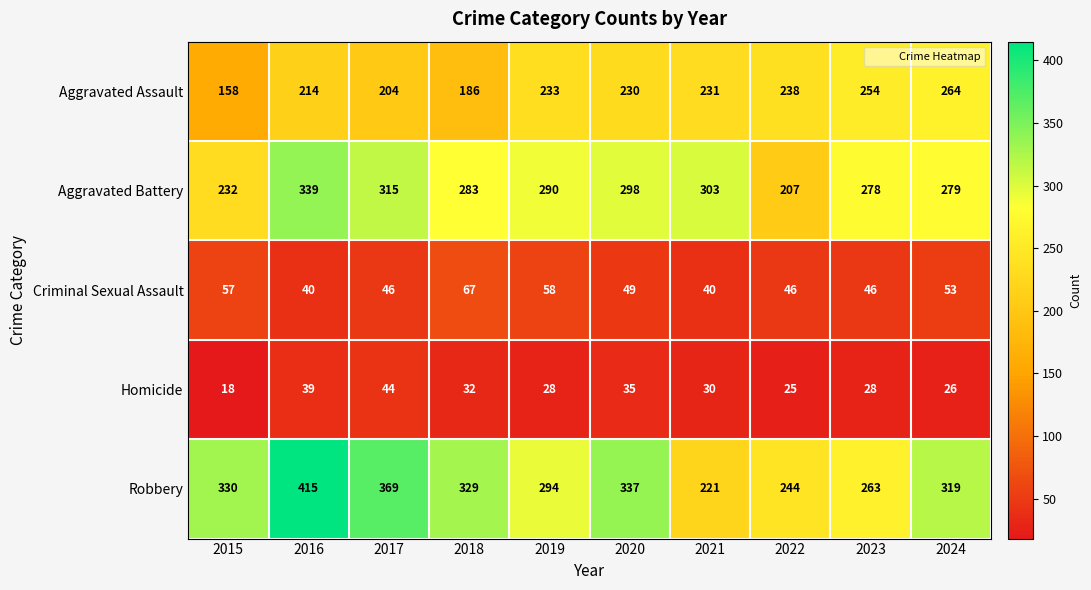

List the series in order of their peak value, highest first.

Robbery, Aggravated Battery, Aggravated Assault, Criminal Sexual Assault, Homicide